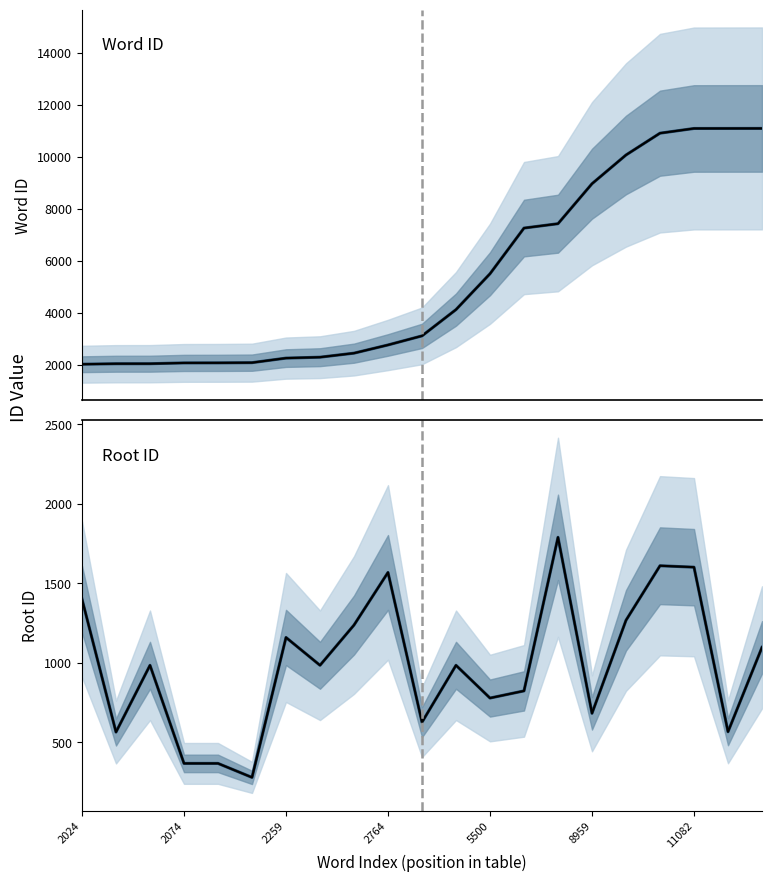

True or false: wordid mean has more than 0 points higher than both neighbors.

False